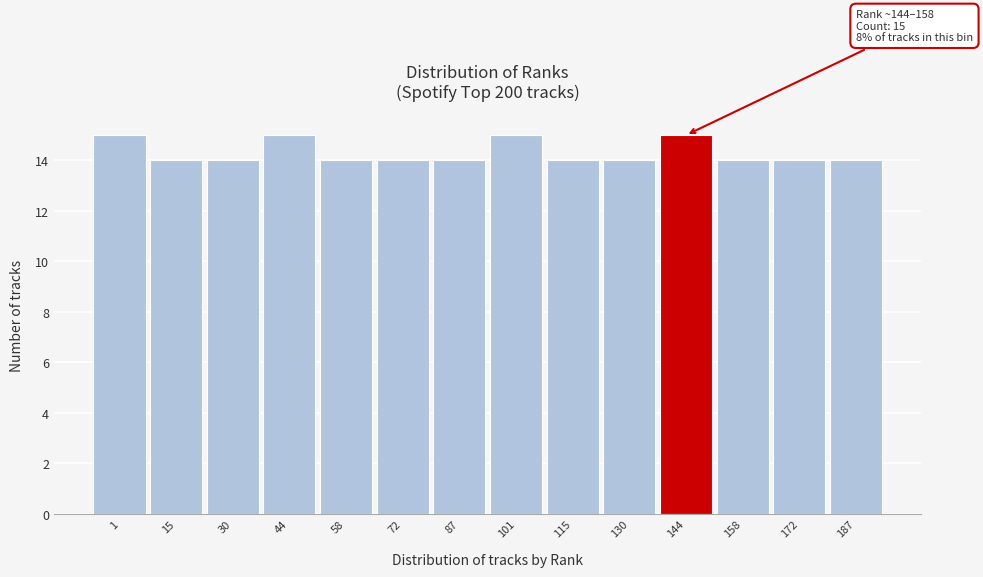

Reading right to left, transcribe all the data shown in this chart.

187=14	172=14	158=14	144=15	130=14	115=14	101=15	87=14	72=14	58=14	44=15	30=14	15=14	1=15